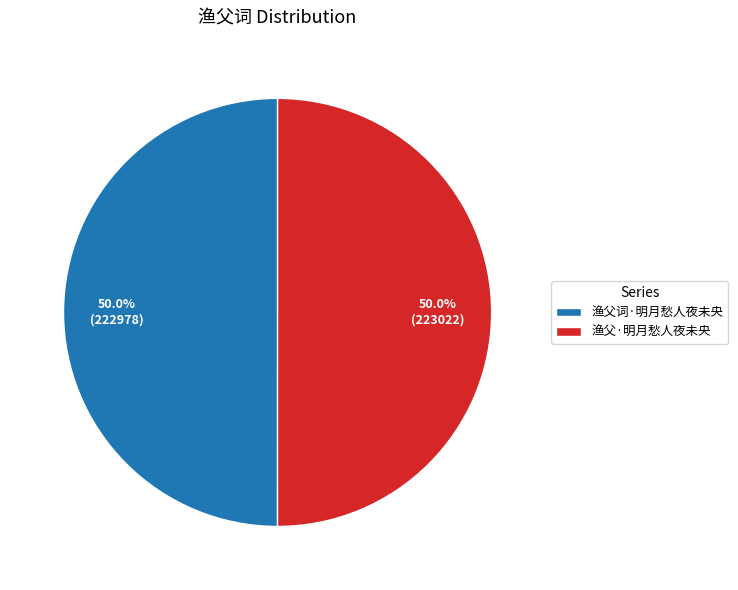

Approximately how many times larger is the value at 渔父·明月愁人夜未央 compared to 渔父词·明月愁人夜未央?

1.0